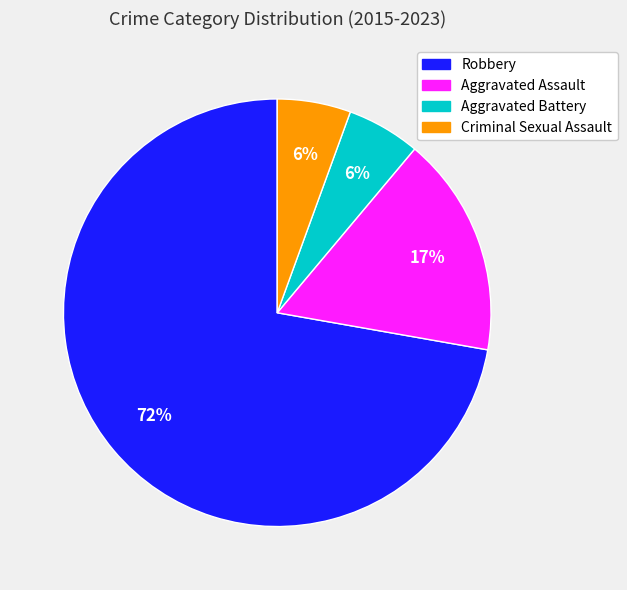

Count the number of slices in the pie.

4